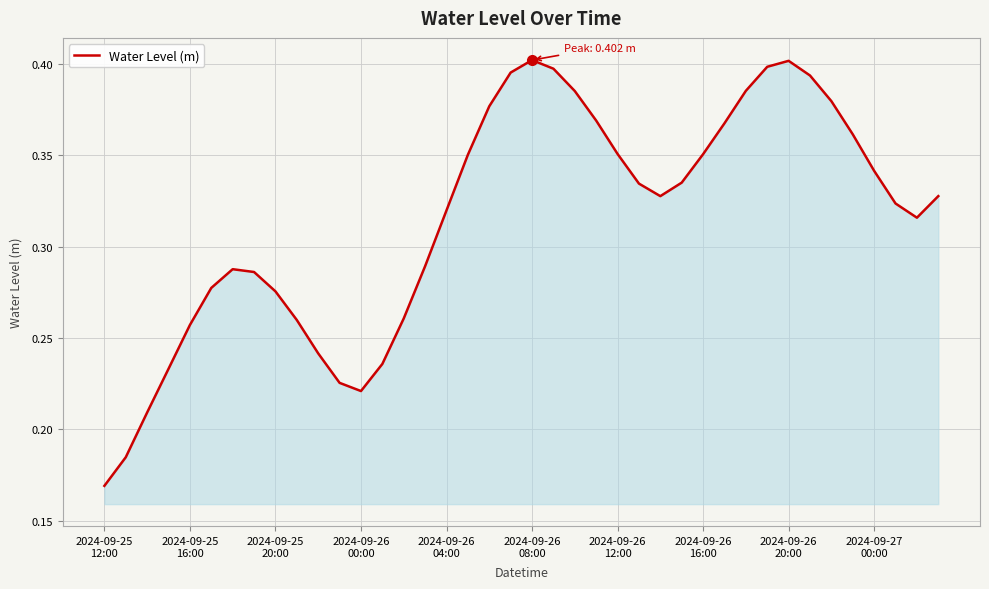

What is the smallest value displayed?

0.2